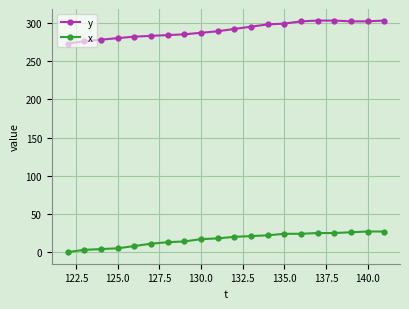

Which series has the largest total across all categories?

y